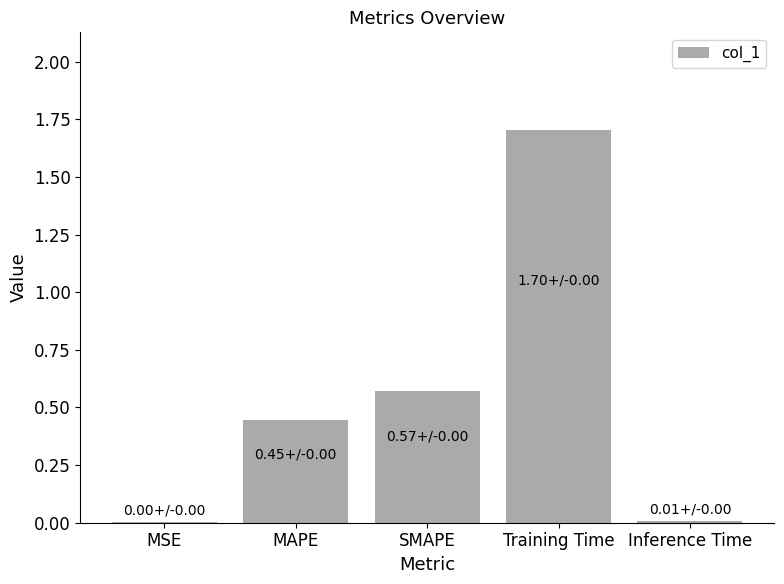

What is the sum of all values?

2.7